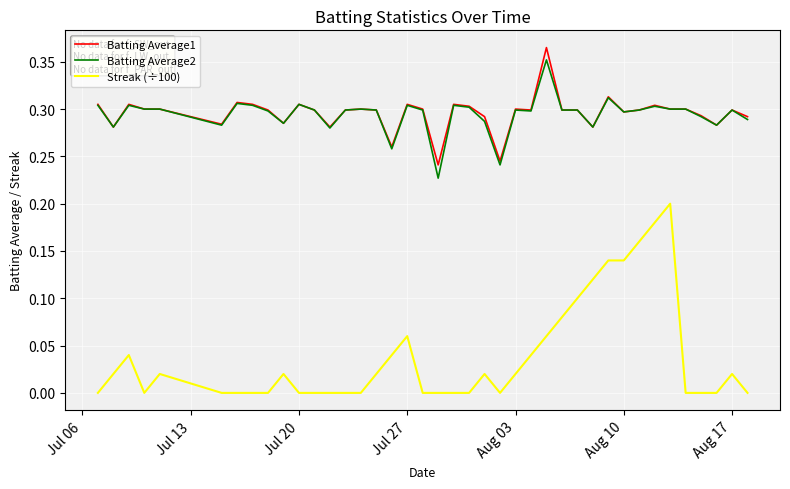

True or false: Streak (÷100) and Batting Average2 cross at least once.

False